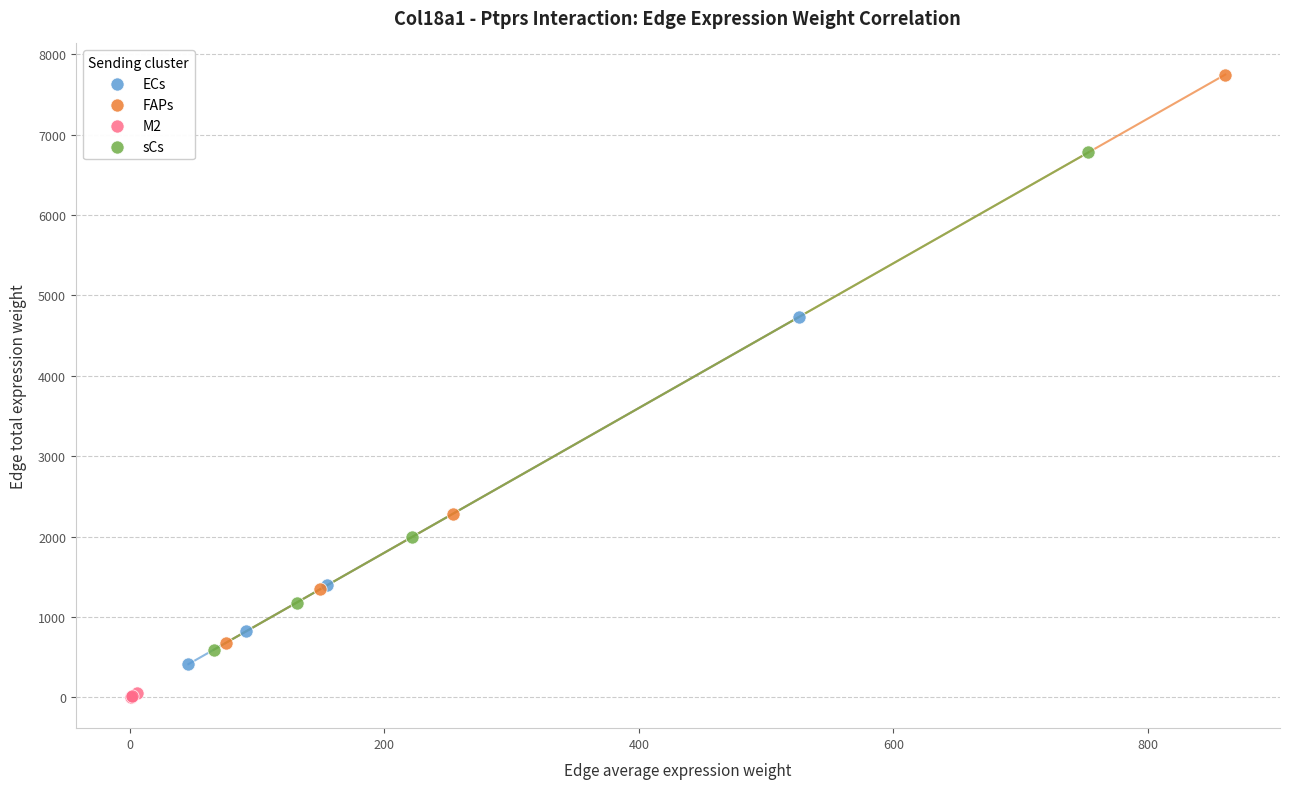

Which series has the largest Y range (max minus min)?

FAPs